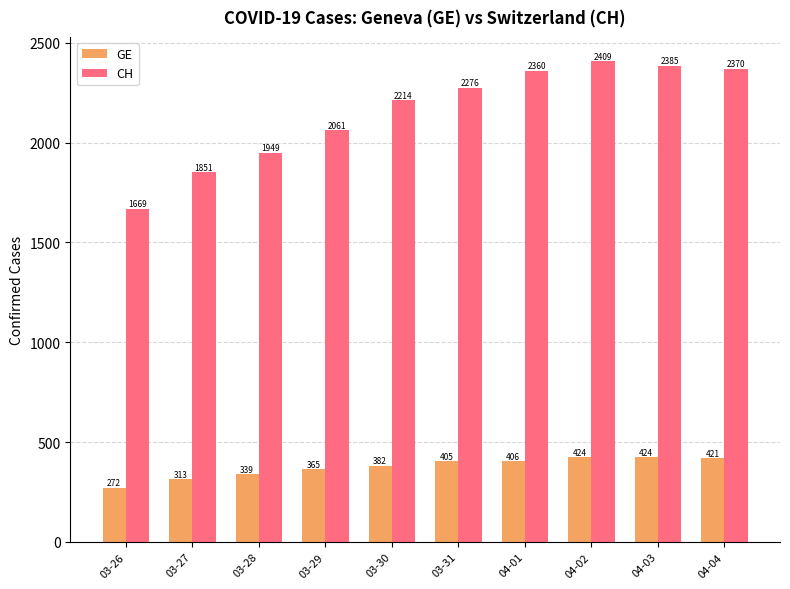

Count the number of categories in the chart.

10